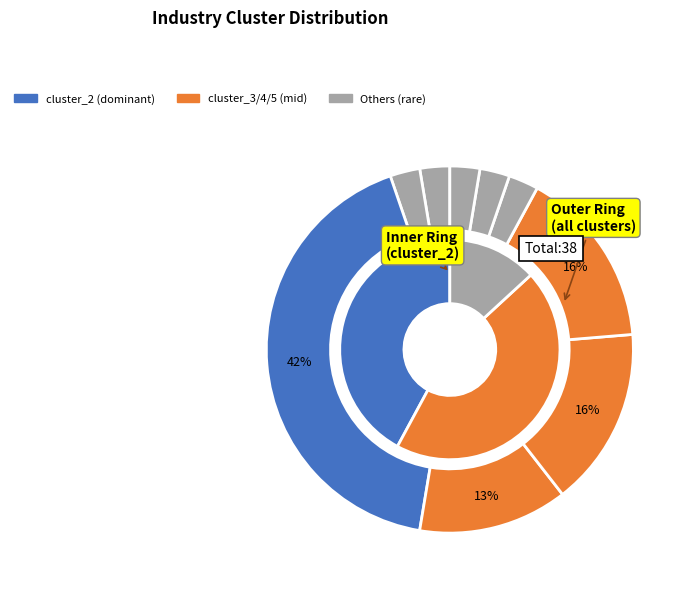

How many slices are in this pie chart?

9